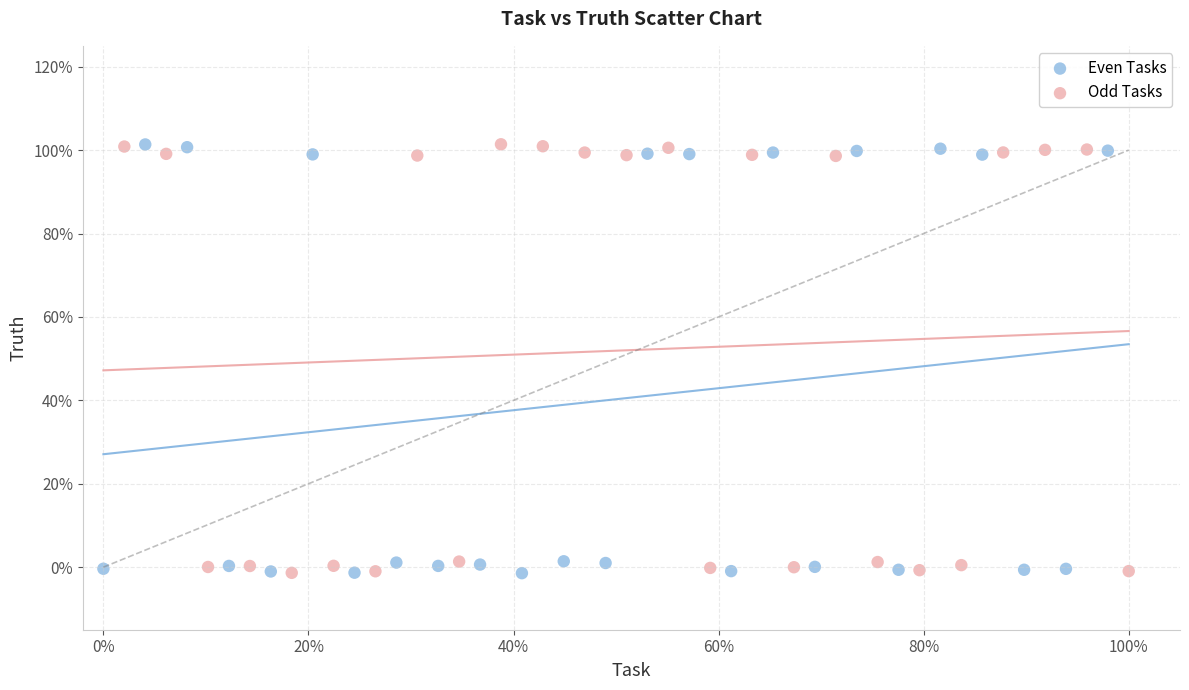

What are all the series names shown in the legend?

Even Tasks, Odd Tasks